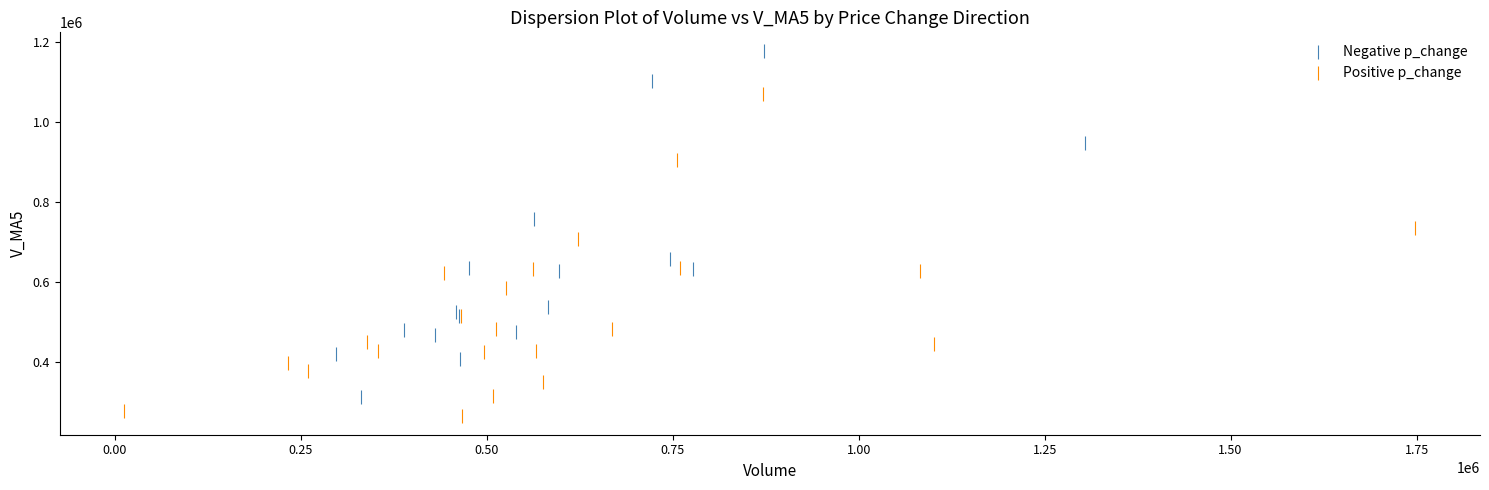

Which series reaches the maximum Y coordinate?

Negative p_change